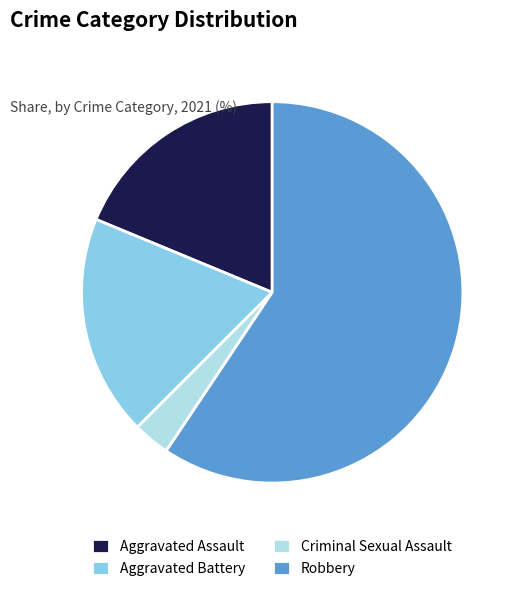

Count the number of slices in the pie.

4